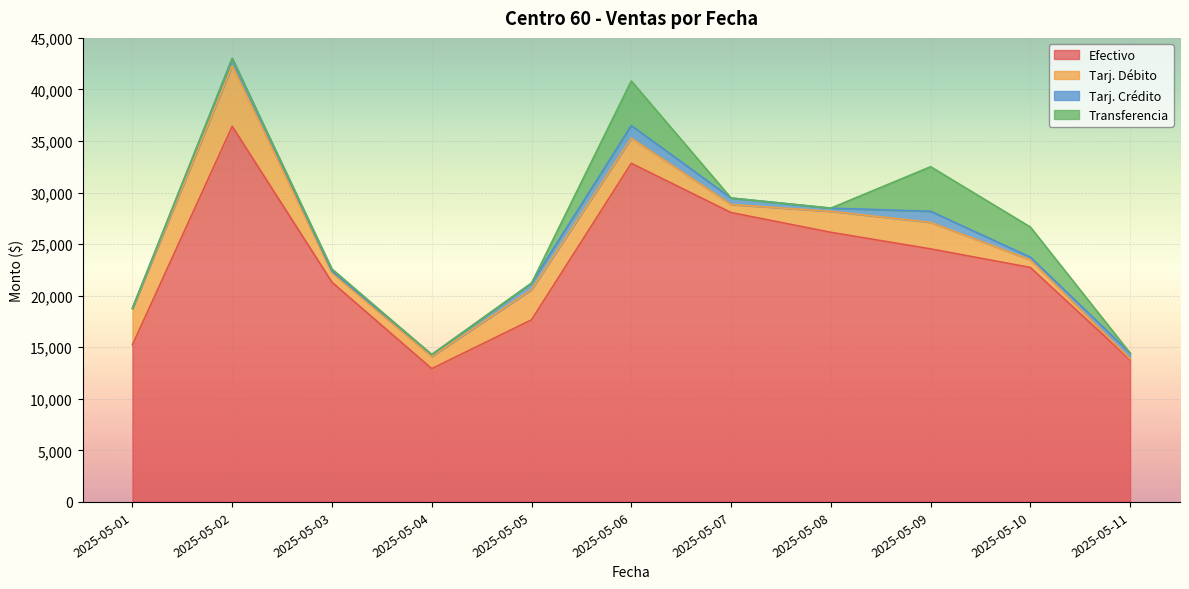

What is the difference between the maximum and minimum values in the Efectivo series?

23500.2